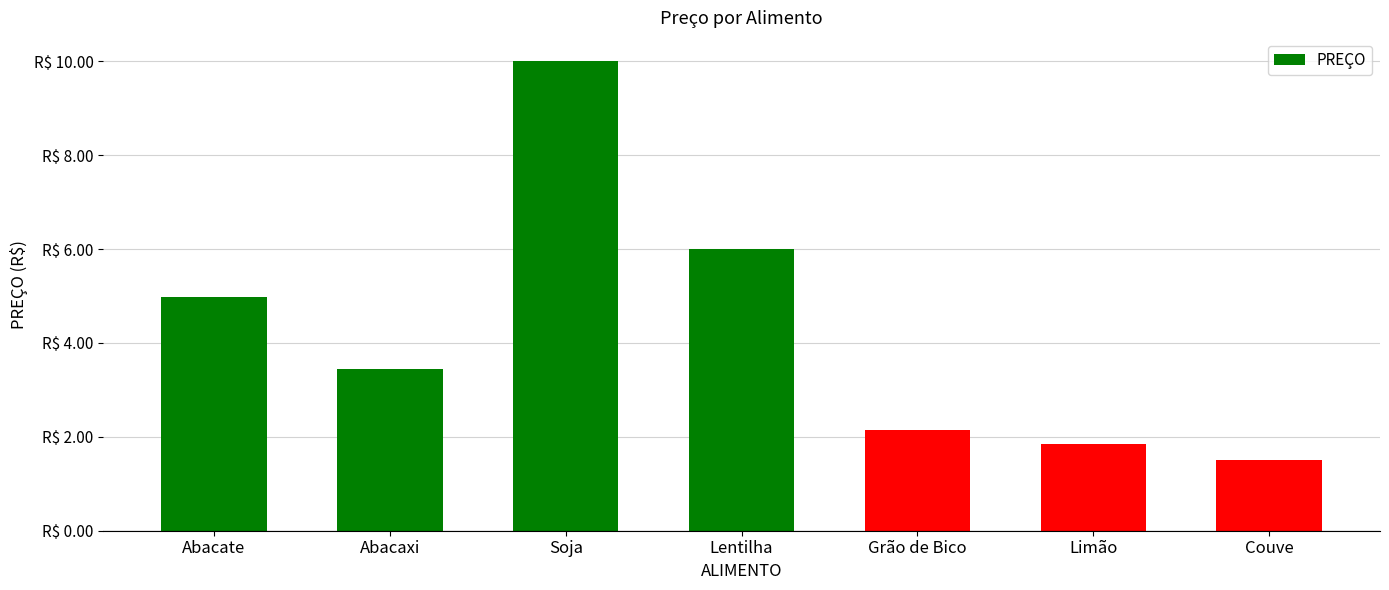

What is the label of the 4th bar from the left?

Lentilha